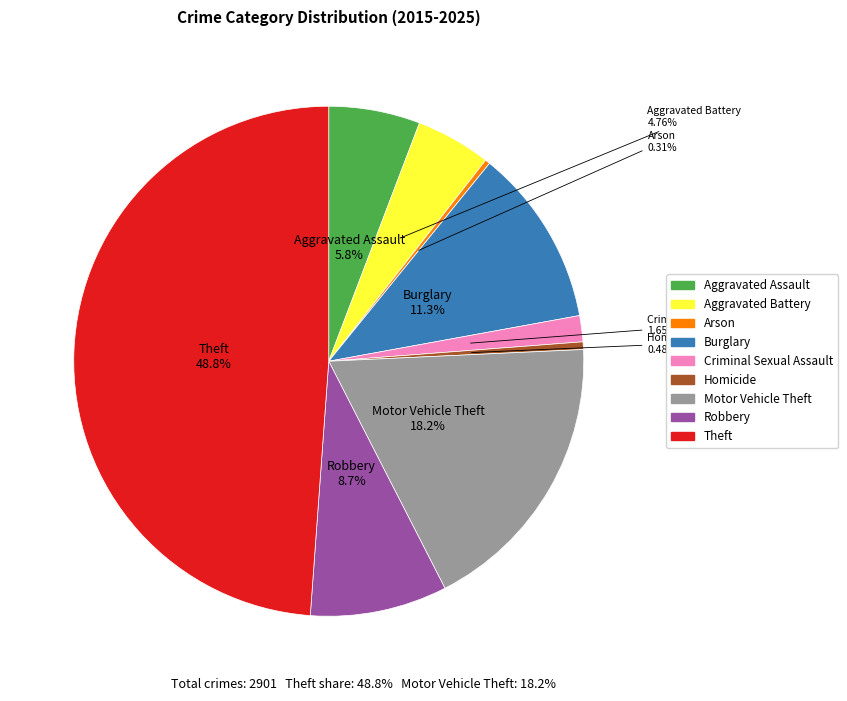

To the nearest percent, what is the difference between the largest and smallest slice percentages?

49%